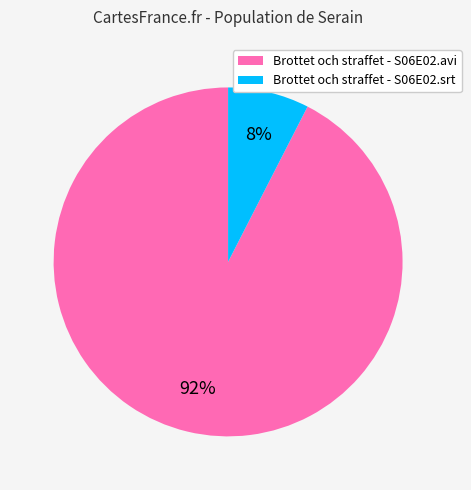

Count the number of slices in the pie.

2